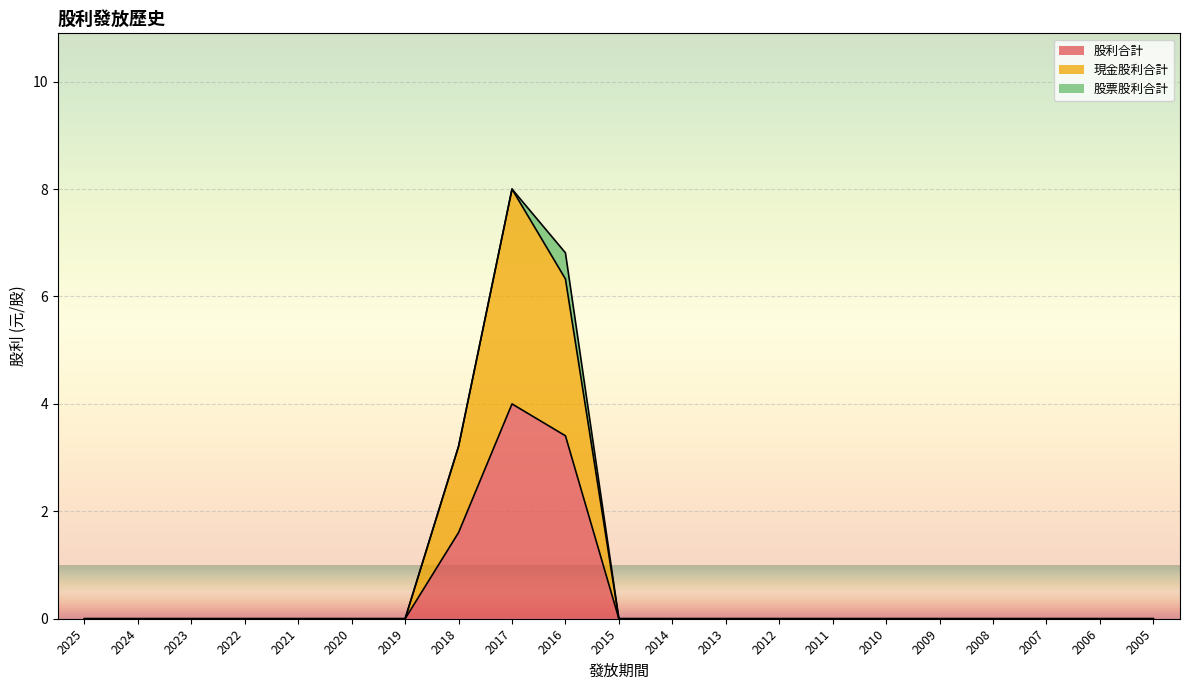

Between 2025 and 2016, which is larger?

2016